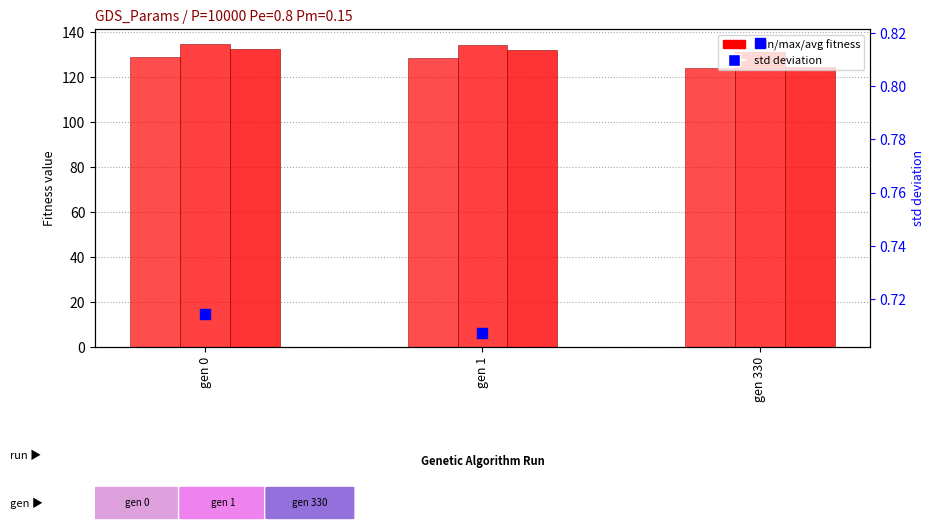

Is the value of max at gen 330 greater than the value of min at gen 0?

Yes